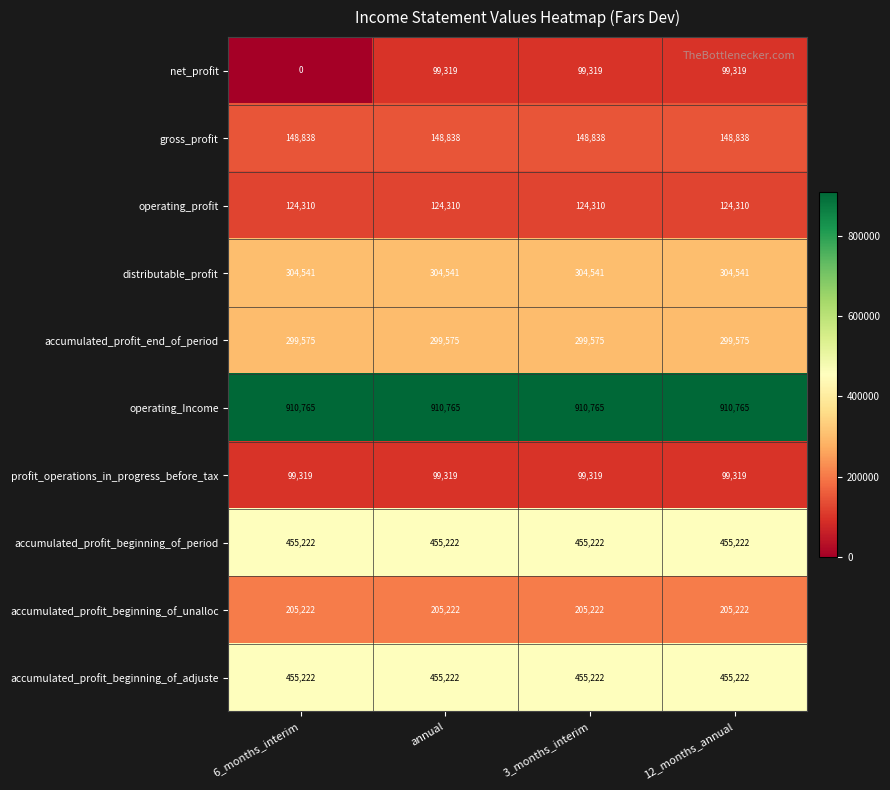

What is the greatest value displayed?

910765